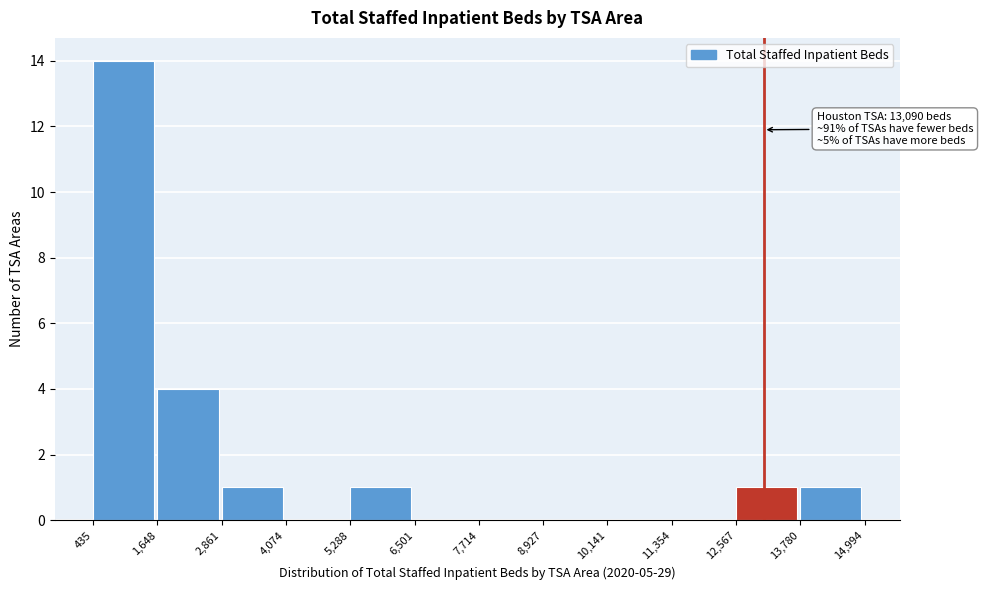

Over which range of the x-axis is the bar tallest?

435 to 1,648